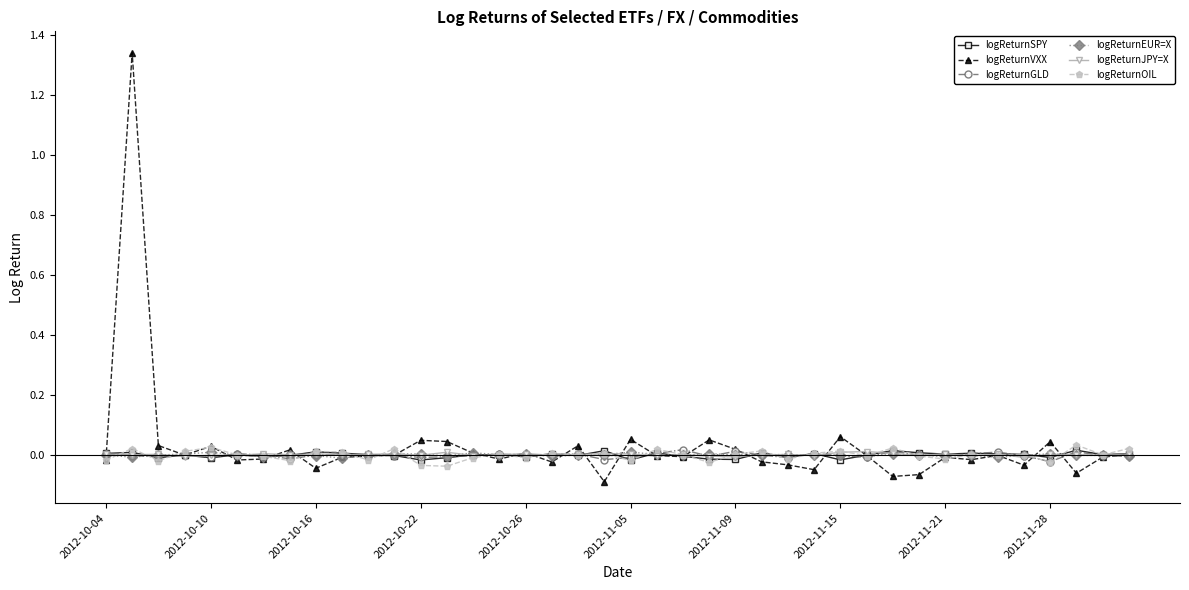

In logReturnJPY=X, how many points are higher than both neighbors (excluding endpoints)?

14